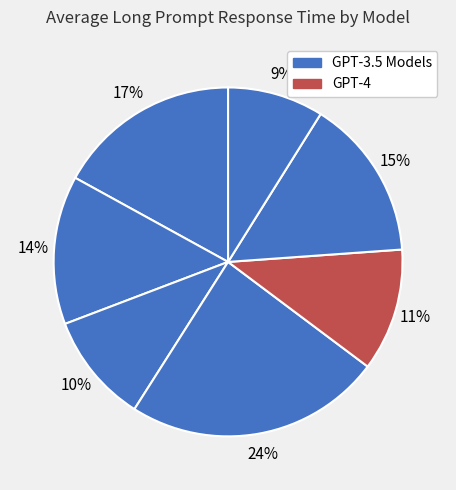

How many slices are in this pie chart?

7